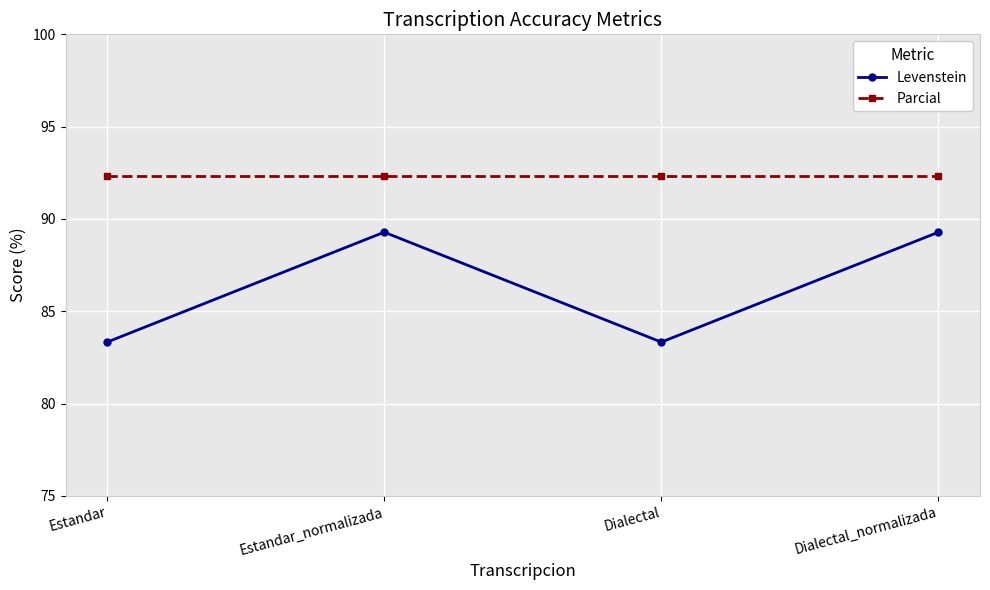

Reading left to right, list all the values displayed in this chart.

Levenstein: 83.3	89.3	83.3	89.3
Parcial: 92.3	92.3	92.3	92.3